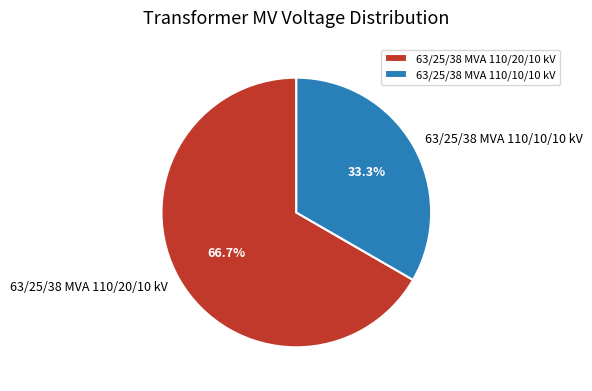

True or false: 63/25/38 MVA 110/10/10 kV accounts for 23% of the total.

False